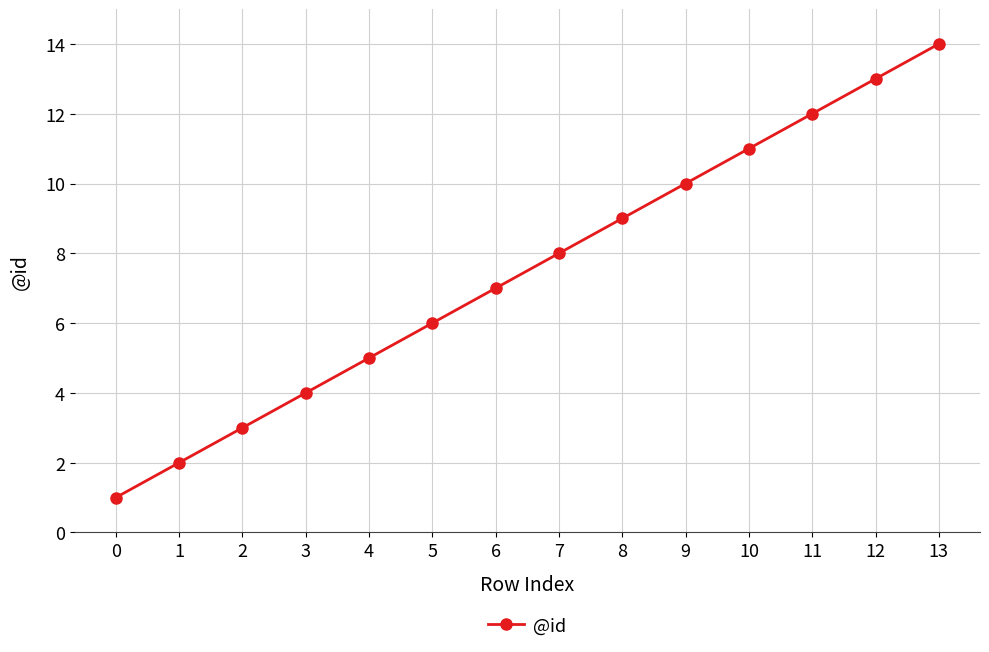

What is the difference between the values at 10 and 11?

1